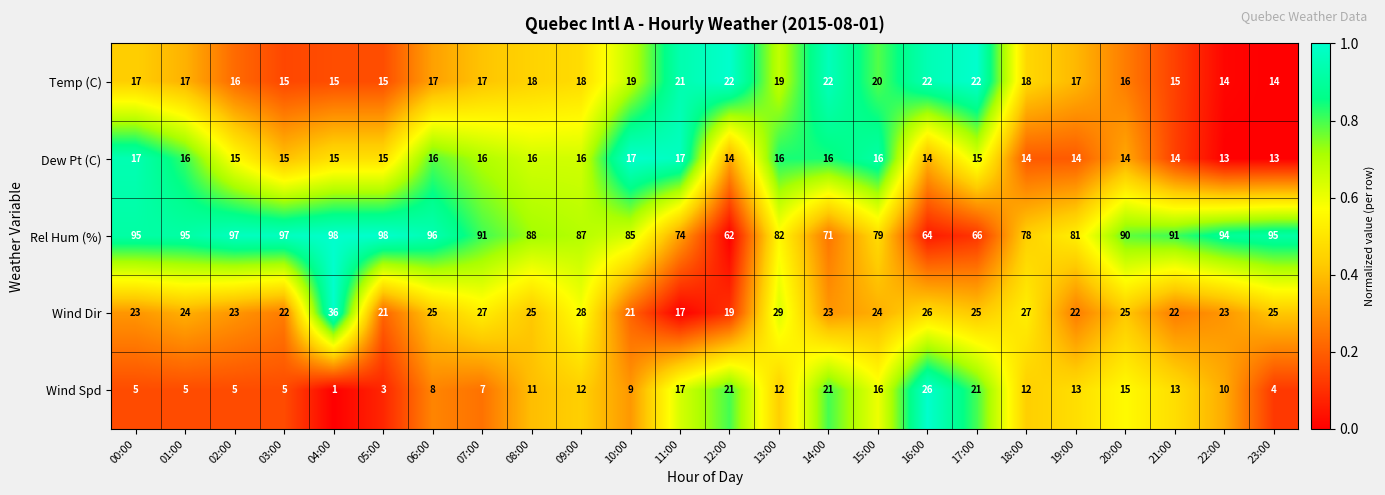

Which label corresponds to the smallest value in the chart?

04:00